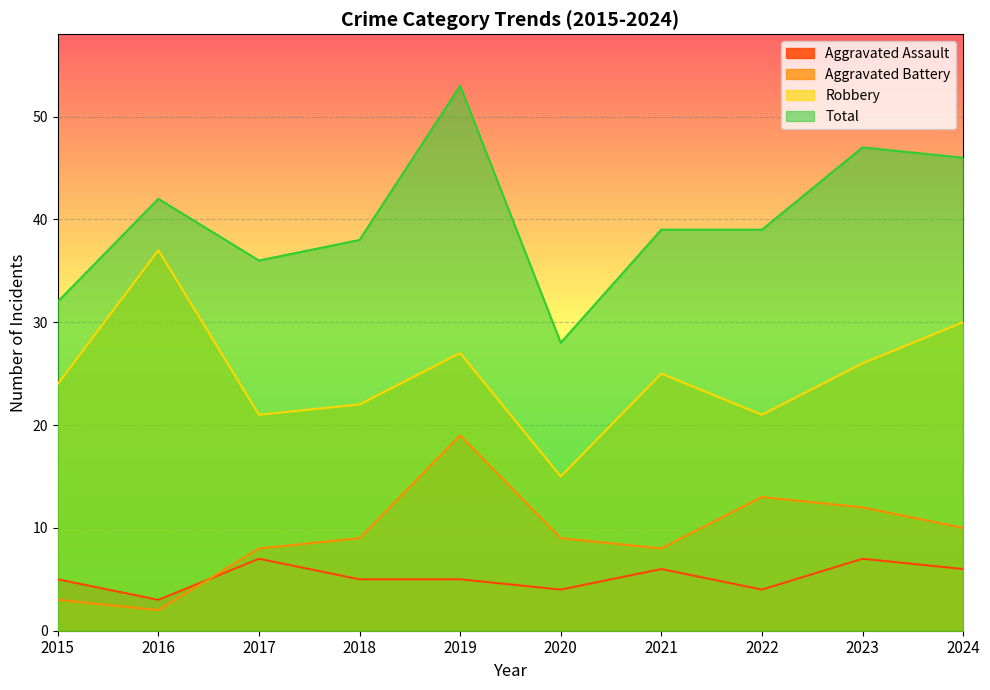

What is the value of the Robbery point at the 10th from the left?

30